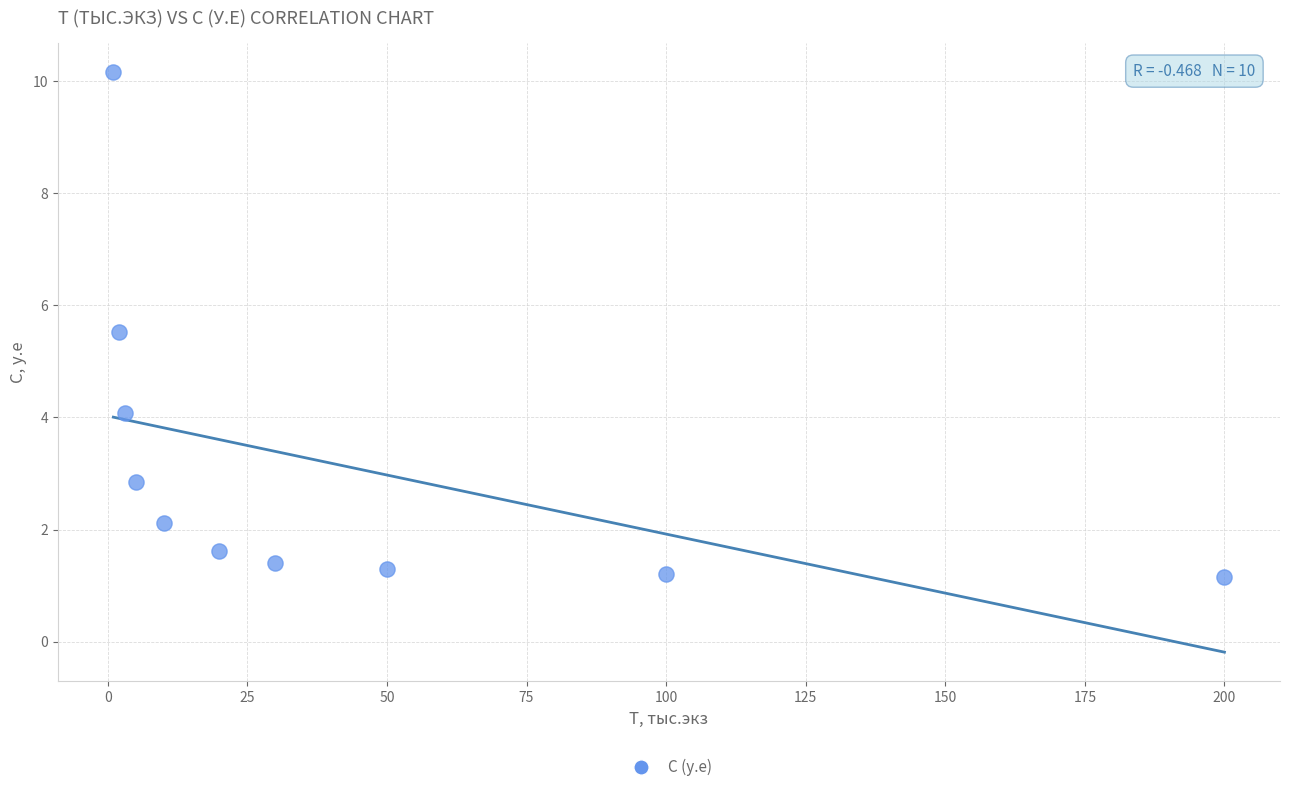

What Y value in the scatter plot is closest to 5?

5.5